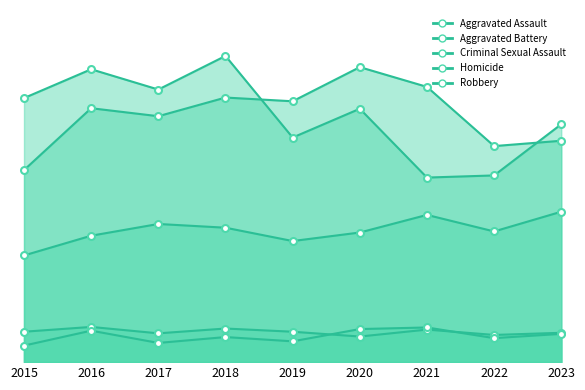

What is the sum of the Homicide values at 2015 and 2019?

70